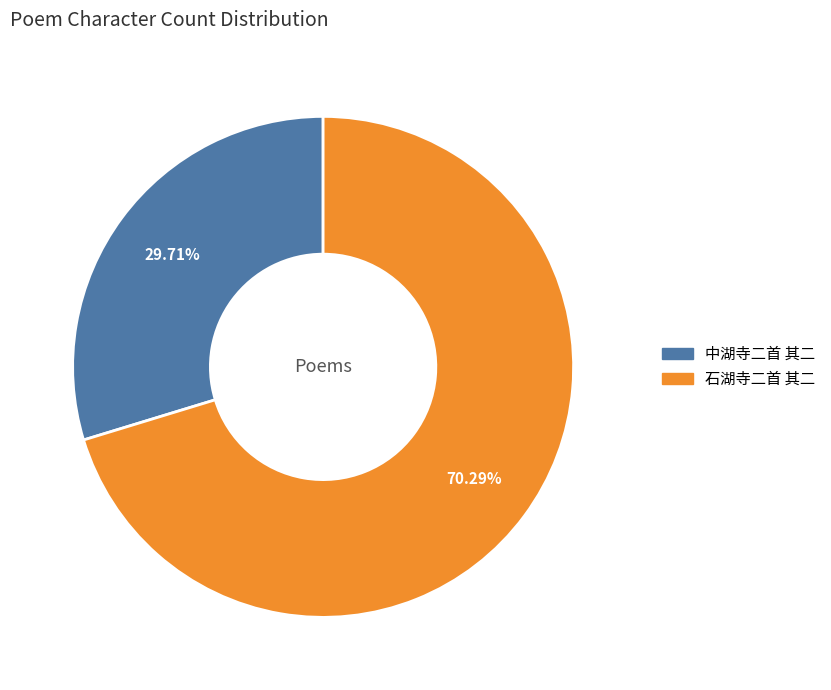

Does any single category account for the majority?

Yes